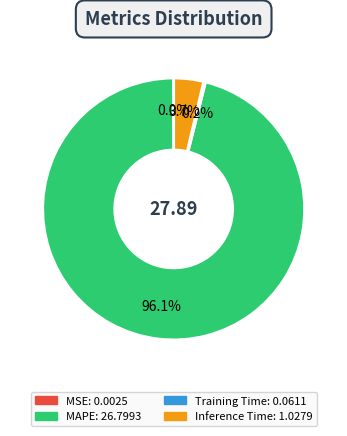

How much of the chart is everything except Inference Time?

96.3%